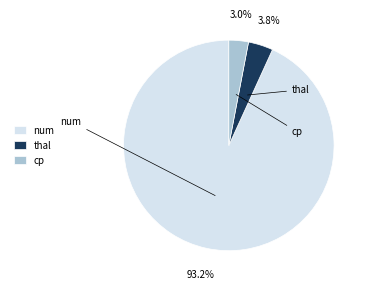

What percentage is the cp slice, to the nearest percent?

3%